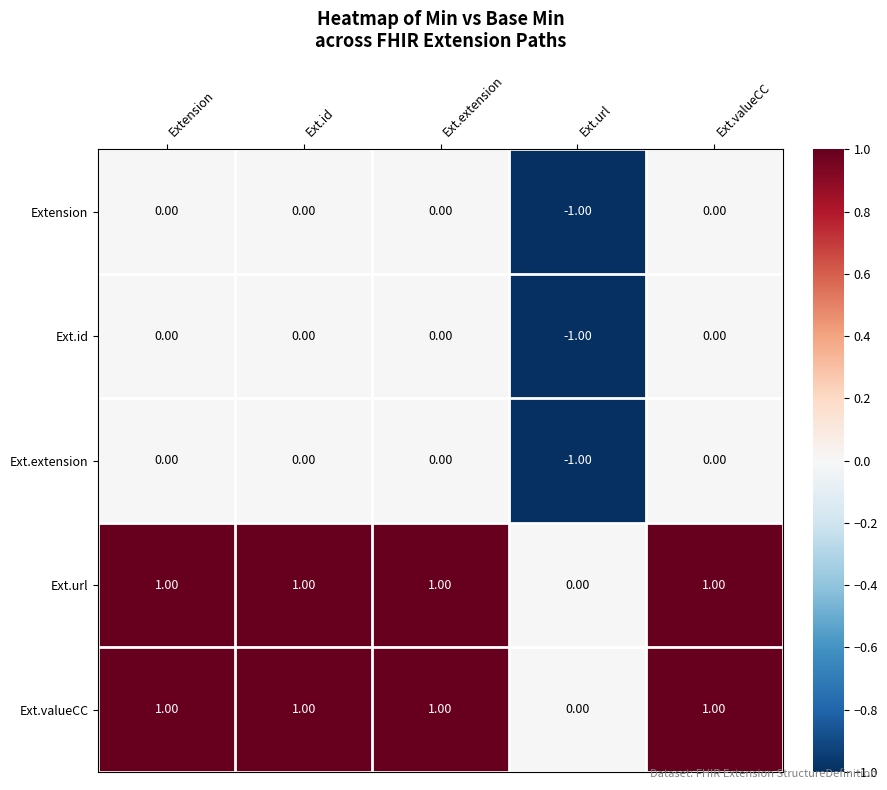

What is the total value across all series at Ext.url?

-3